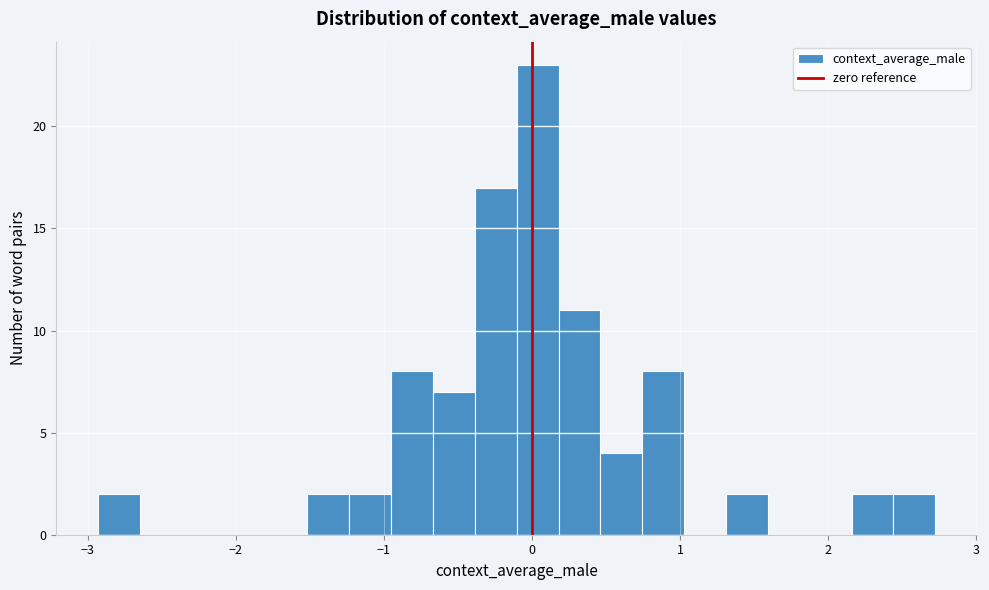

Read against the x-axis, roughly where is the centre of the tallest bar?

0.0